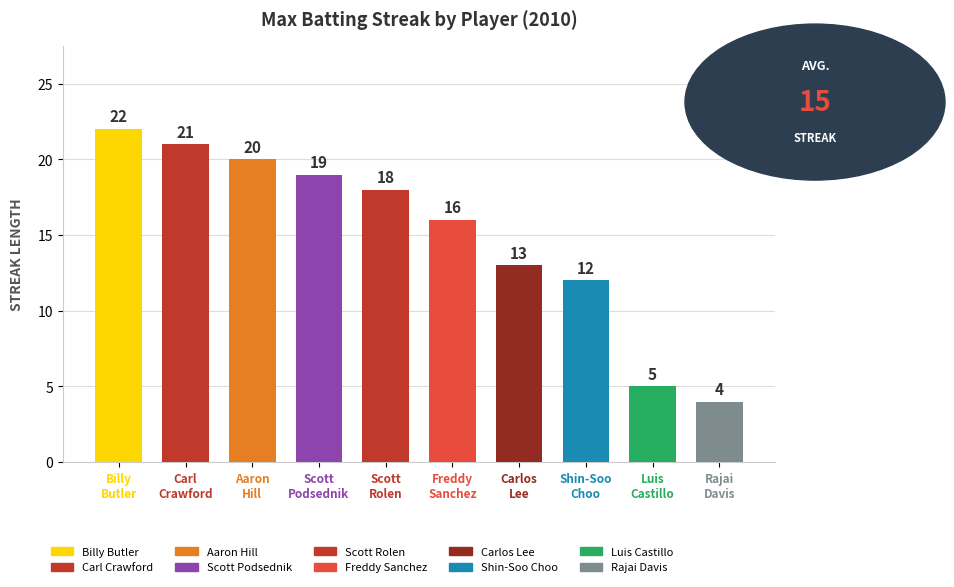

What is the difference between the maximum and minimum values?

18